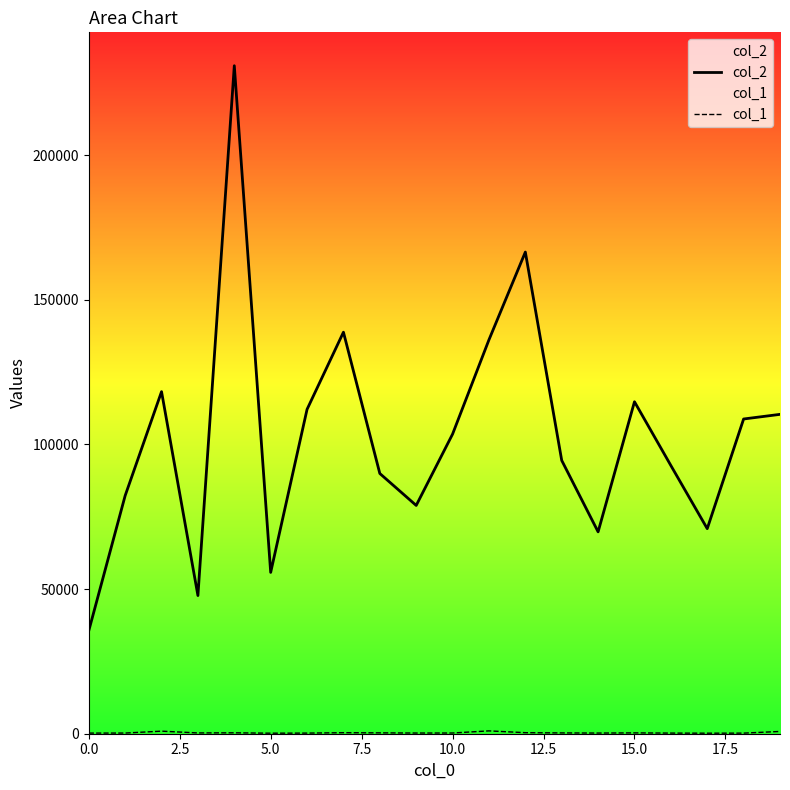

Which series has the largest total across all categories?

col_2